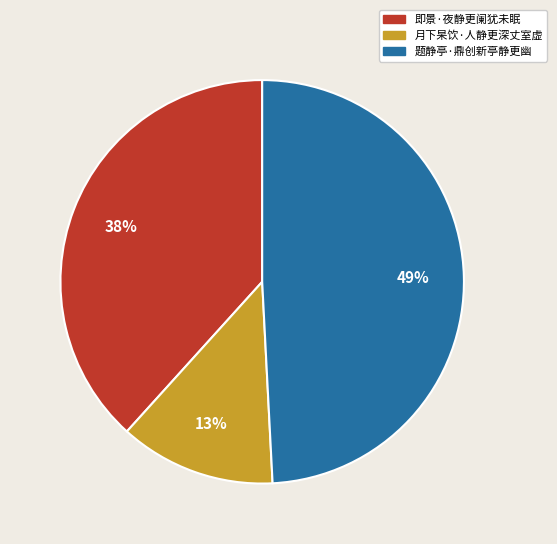

To the nearest percent, what portion does 月下杲饮·人静更深丈室虚 represent?

13%